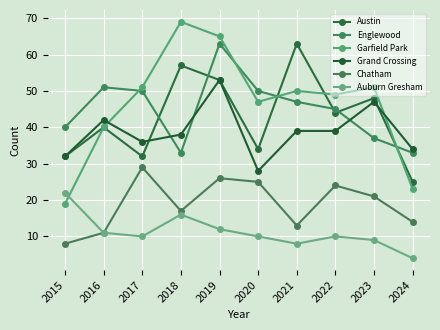

How many data points does each series have?

10